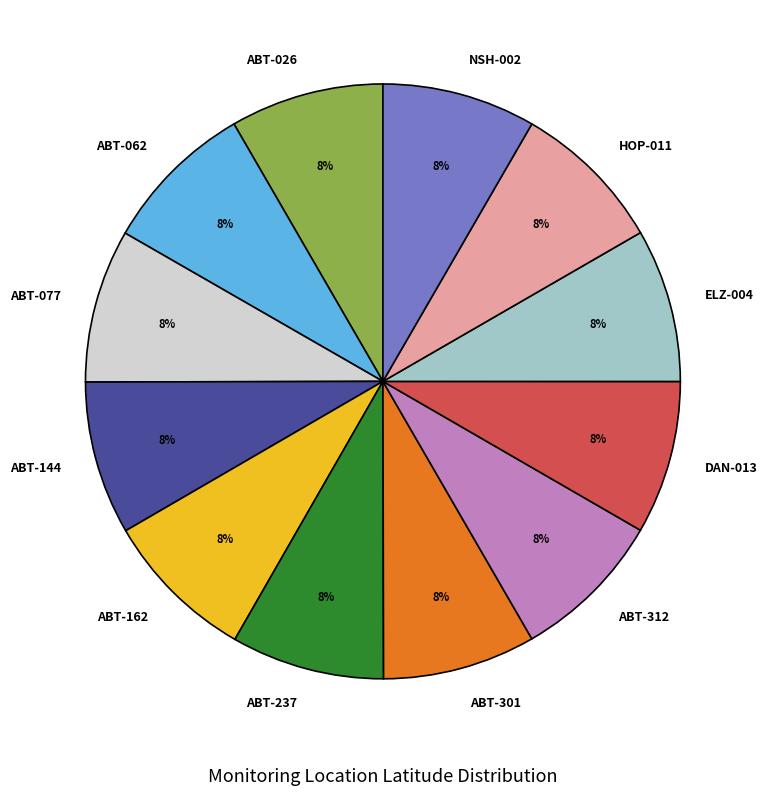

Combined, do DAN-013 and ABT-077 account for over 50%?

No